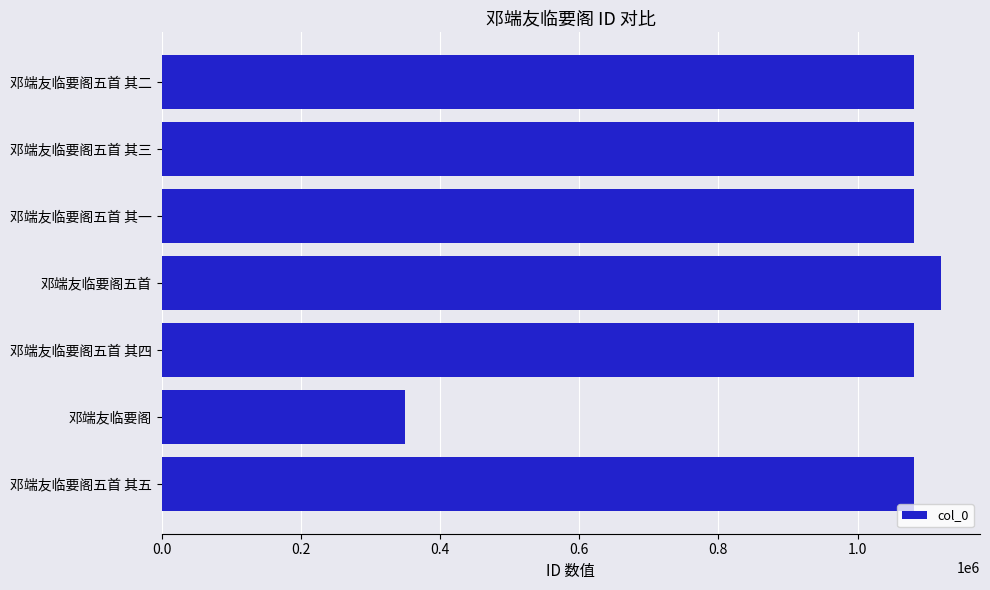

The value at 邓端友临要阁五首 其四 is 1081355. True or false?

True